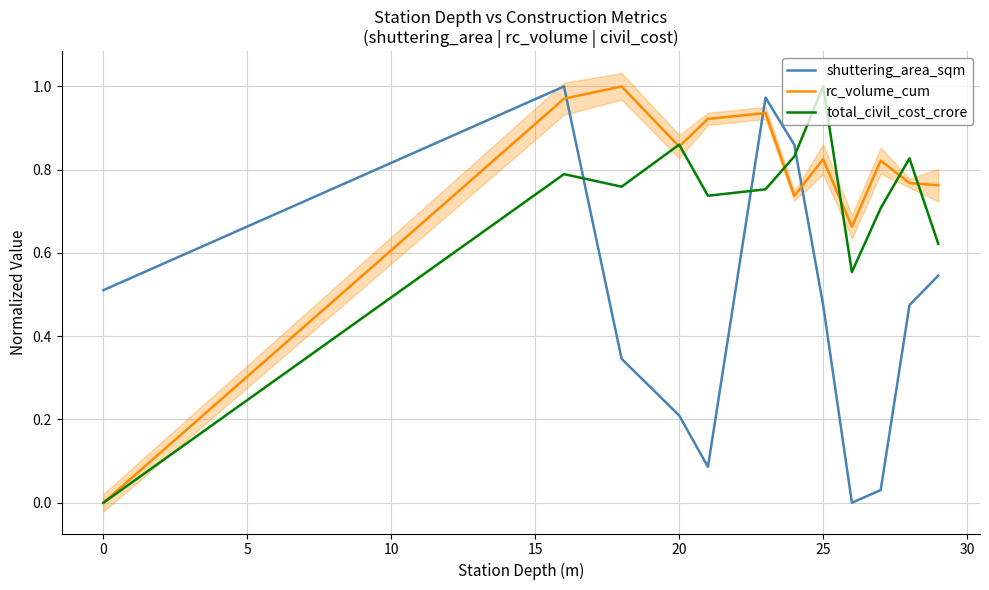

How many intersections are there between shuttering_area_sqm and total_civil_cost_crore?

3